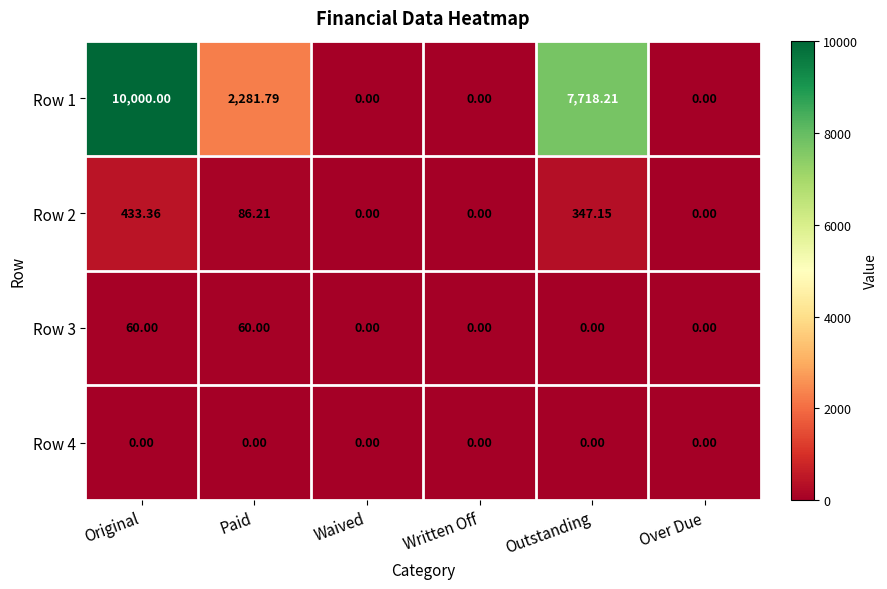

Between Paid and Waived, which series saw the biggest shift?

Row 1